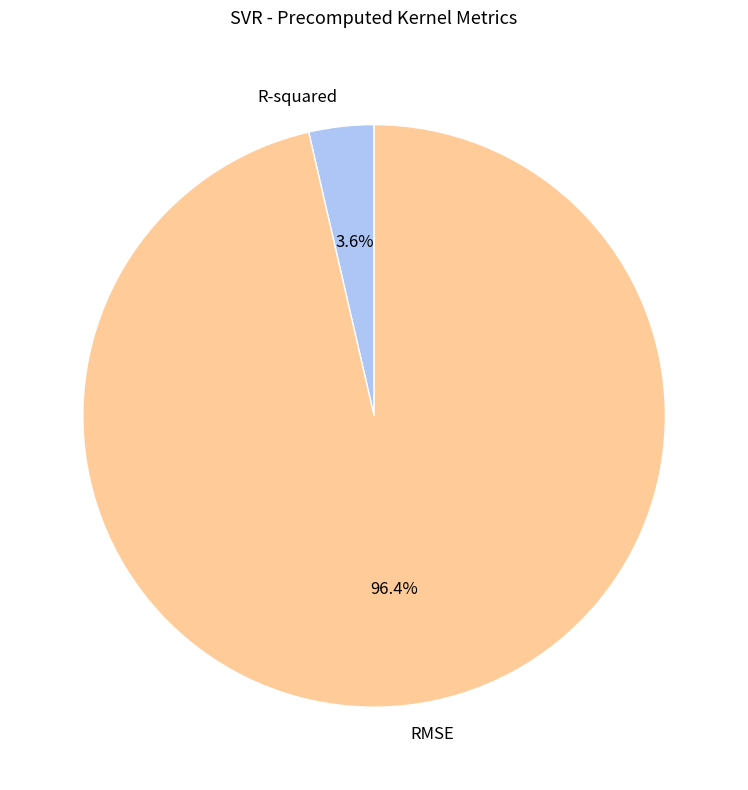

Which category has the smallest portion of the pie?

R-squared